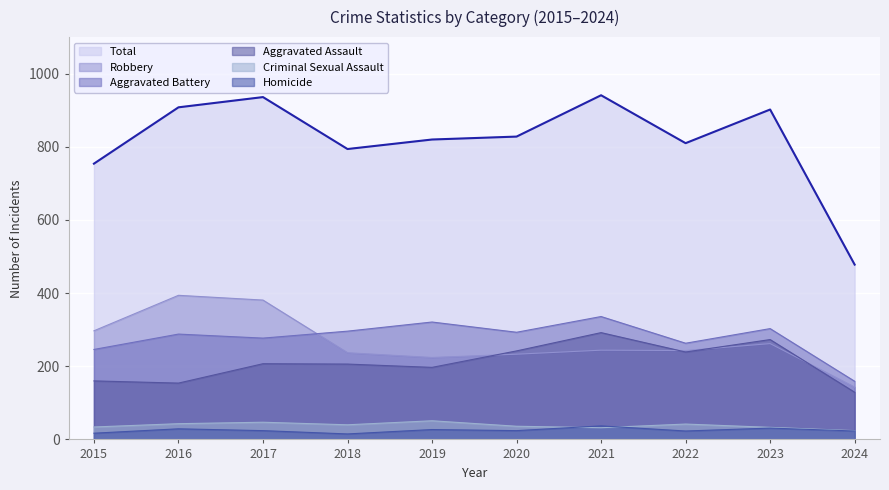

Is the value of Criminal Sexual Assault at 2021 greater than the value of Total at 2018?

No